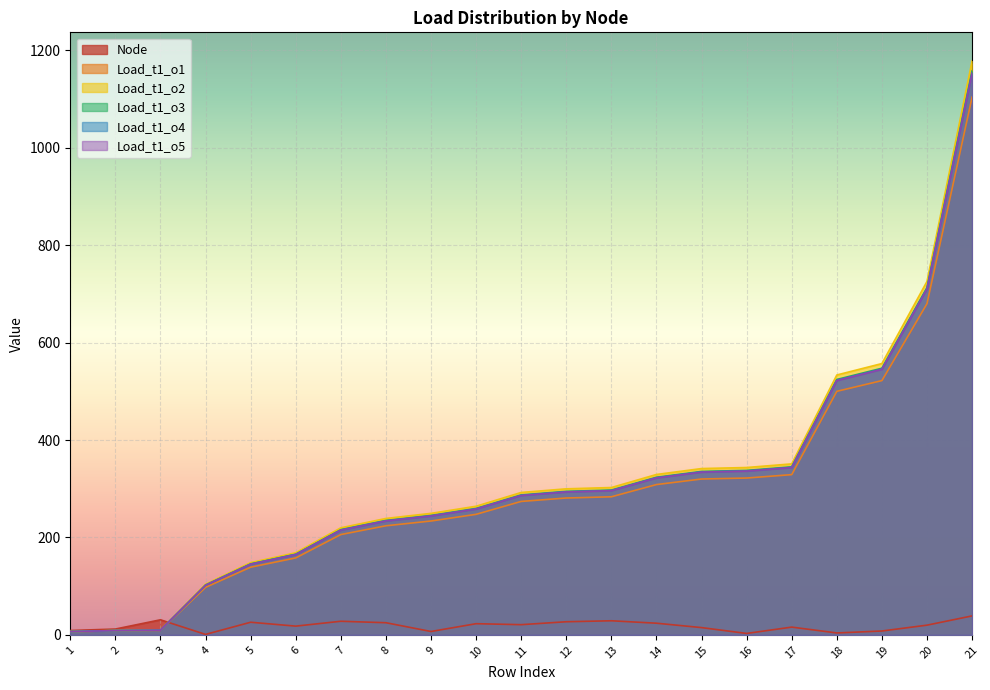

Reading left to right, list all the values displayed in this chart.

Node: 1=9.0	2=12.0	3=31.0	4=1.0	5=26.0	6=18.0	7=28.0	8=25.0	9=7.0	10=23.0	11=21.0	12=27.0	13=29.0	14=24.0	15=15.0	16=3.0	17=16.0	18=4.0	19=8.0	20=20.0	21=39.0
Load_t1_o1: 1=6.8	2=8.9	3=9.6	4=102.4	5=145.8	6=165.7	7=216.0	8=234.9	9=245.2	10=259.5	11=287.3	12=294.7	13=297.3	14=323.6	15=335.6	16=337.7	17=345.0	18=524.3	19=547.4	20=713.1	21=1157.7
Load_t1_o2: 1=6.8	2=8.9	3=9.6	4=102.0	5=145.3	6=165.2	7=215.4	8=234.2	9=244.4	10=258.7	11=286.5	12=293.8	13=296.4	14=322.6	15=334.5	16=336.6	17=343.9	18=522.7	19=545.7	20=710.9	21=1154.2
Load_t1_o3: 1=6.5	2=8.5	3=9.2	4=97.6	5=139.0	6=158.0	7=206.0	8=224.0	9=233.8	10=247.5	11=274.0	12=281.0	13=283.5	14=308.6	15=320.0	16=322.0	17=329.0	18=500.0	19=522.0	20=680.0	21=1104.0
Load_t1_o4: 1=6.9	2=9.1	3=9.8	4=104.1	5=148.3	6=168.6	7=219.8	8=239.0	9=249.5	10=264.1	11=292.4	12=299.8	13=302.5	14=329.3	15=341.5	16=343.6	17=351.1	18=533.5	19=557.0	20=725.6	21=1178.0
Load_t1_o5: 1=6.8	2=8.9	3=9.6	4=101.9	5=145.2	6=165.0	7=215.1	8=233.9	9=244.2	10=258.5	11=286.2	12=293.5	13=296.1	14=322.3	15=334.2	16=336.3	17=343.6	18=522.2	19=545.2	20=710.2	21=1153.0